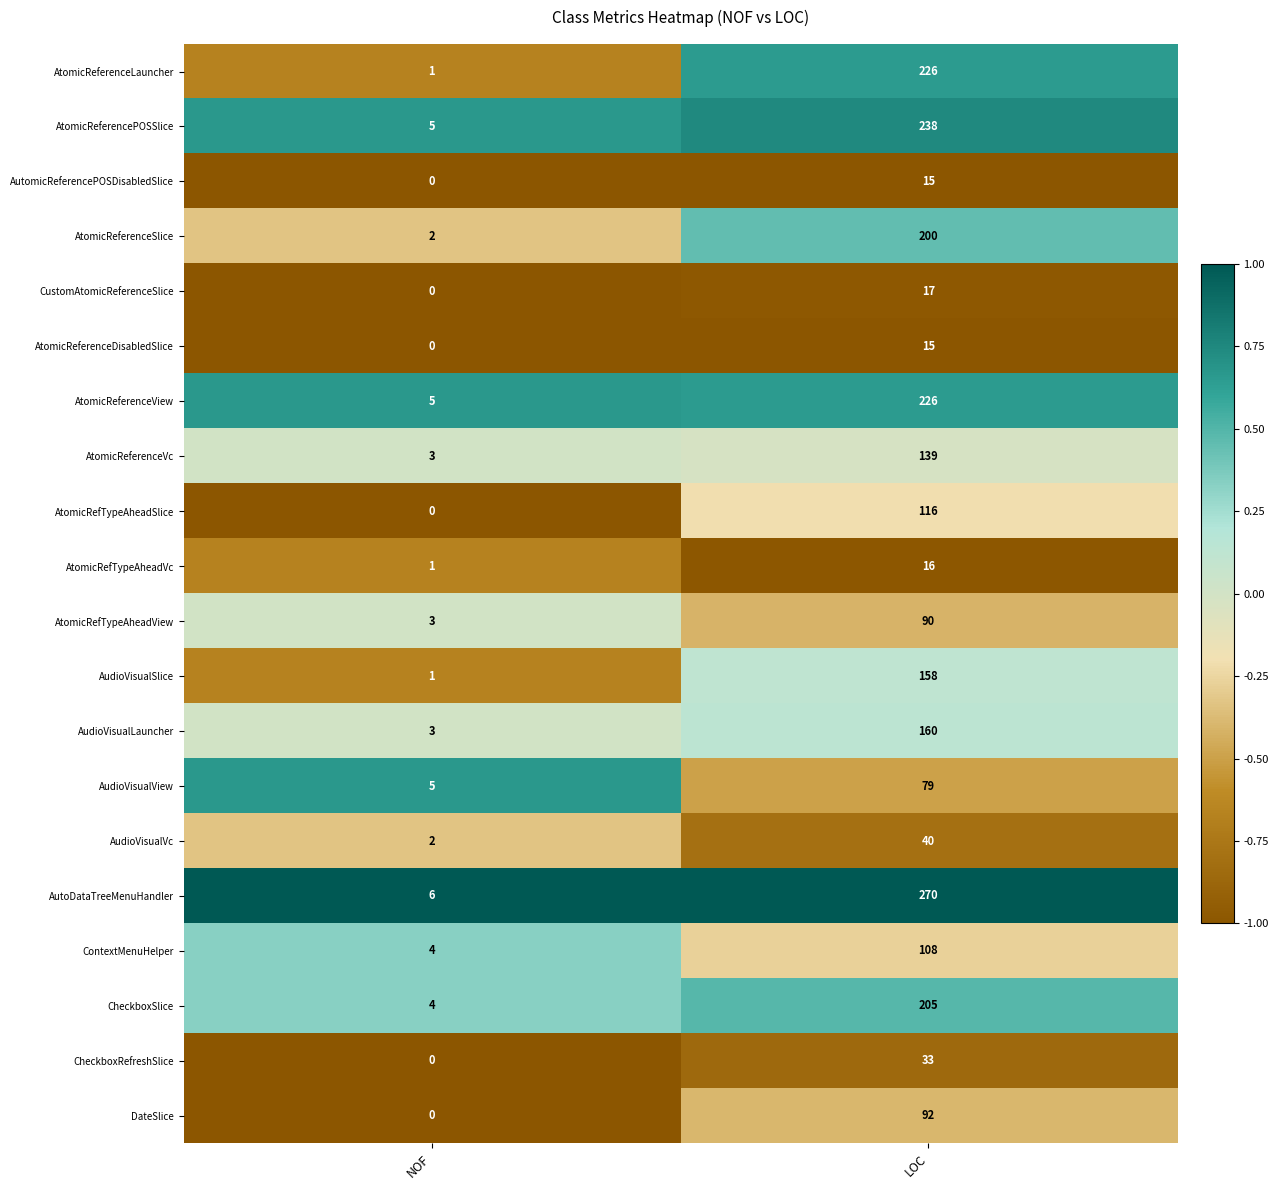

Where is CustomAtomicReferenceSlice nearest to the value 8?

NOF